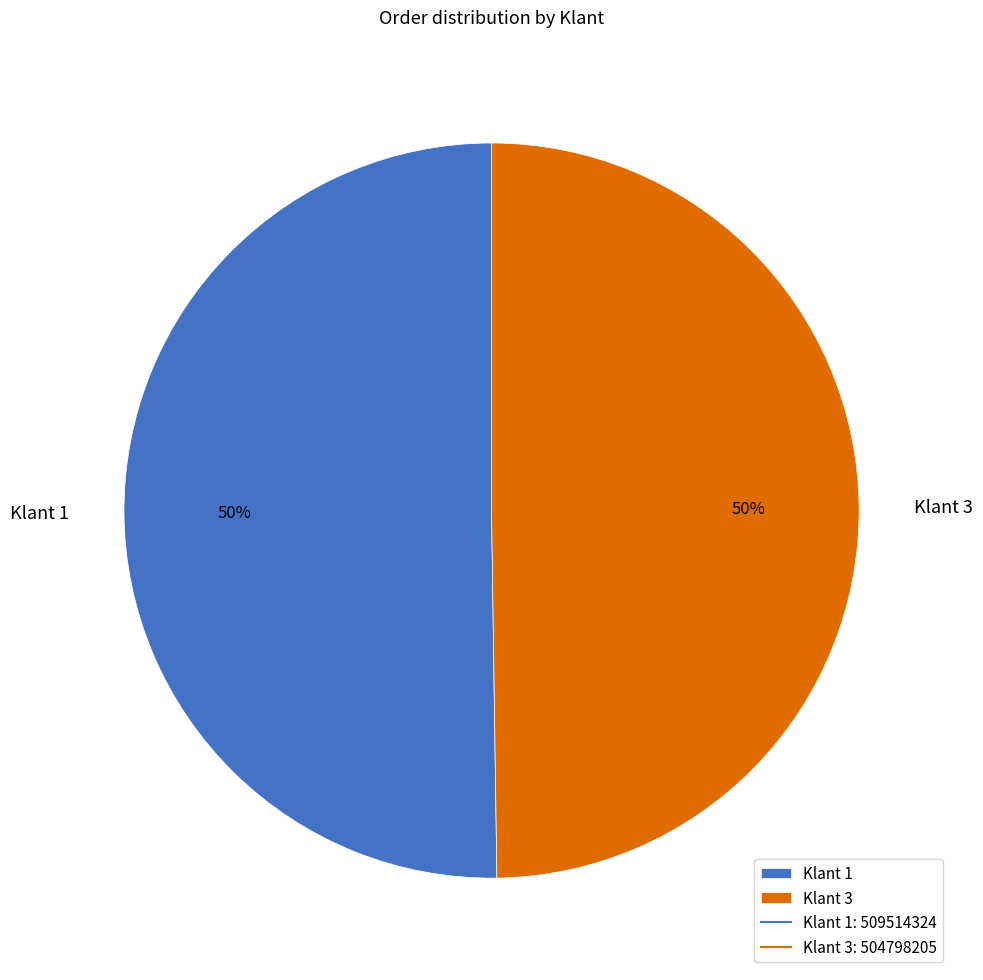

Combined, do Klant 3 and Klant 1 account for over 50%?

Yes